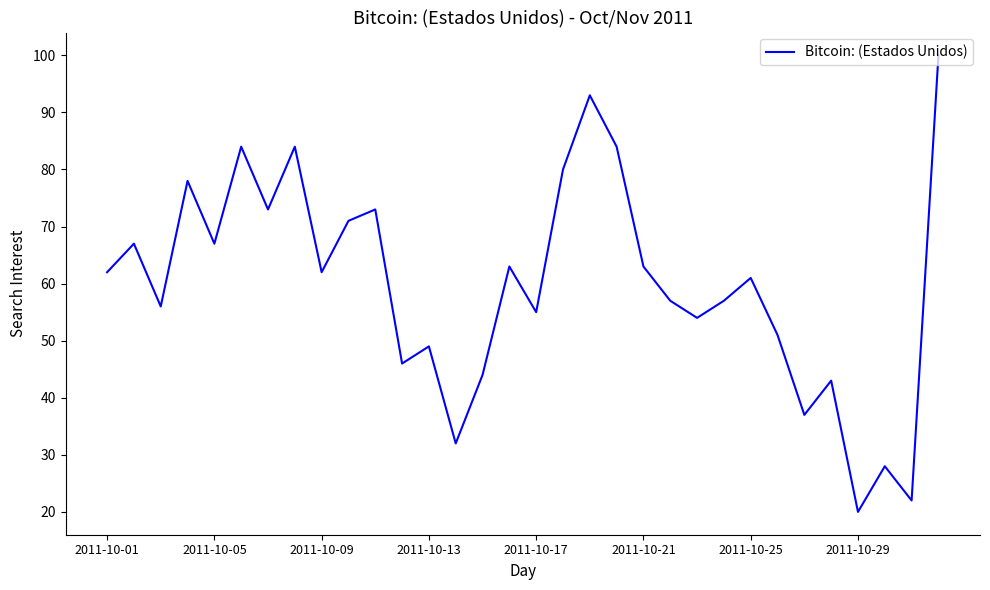

What is the difference between the maximum and minimum values?

80